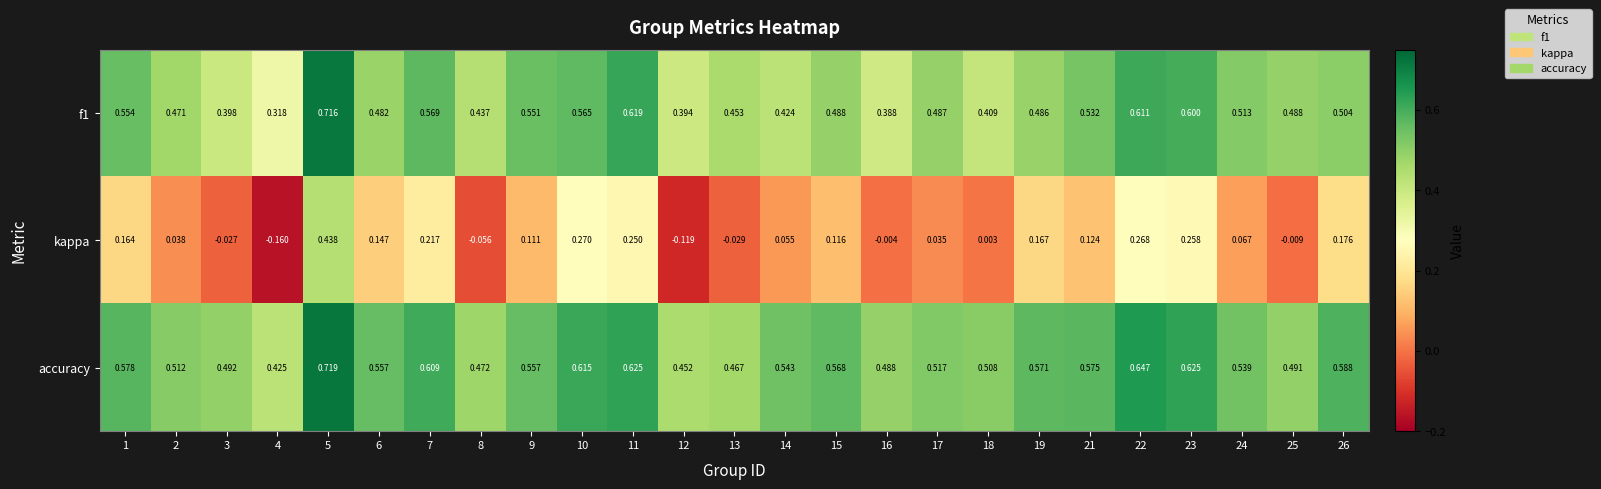

Is the value of f1 at 23 greater than the value of accuracy at 18?

Yes